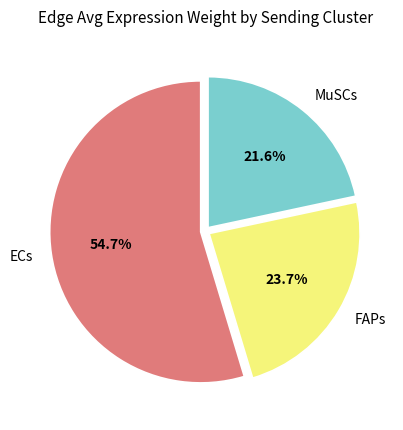

Is there a majority slice in this chart?

Yes